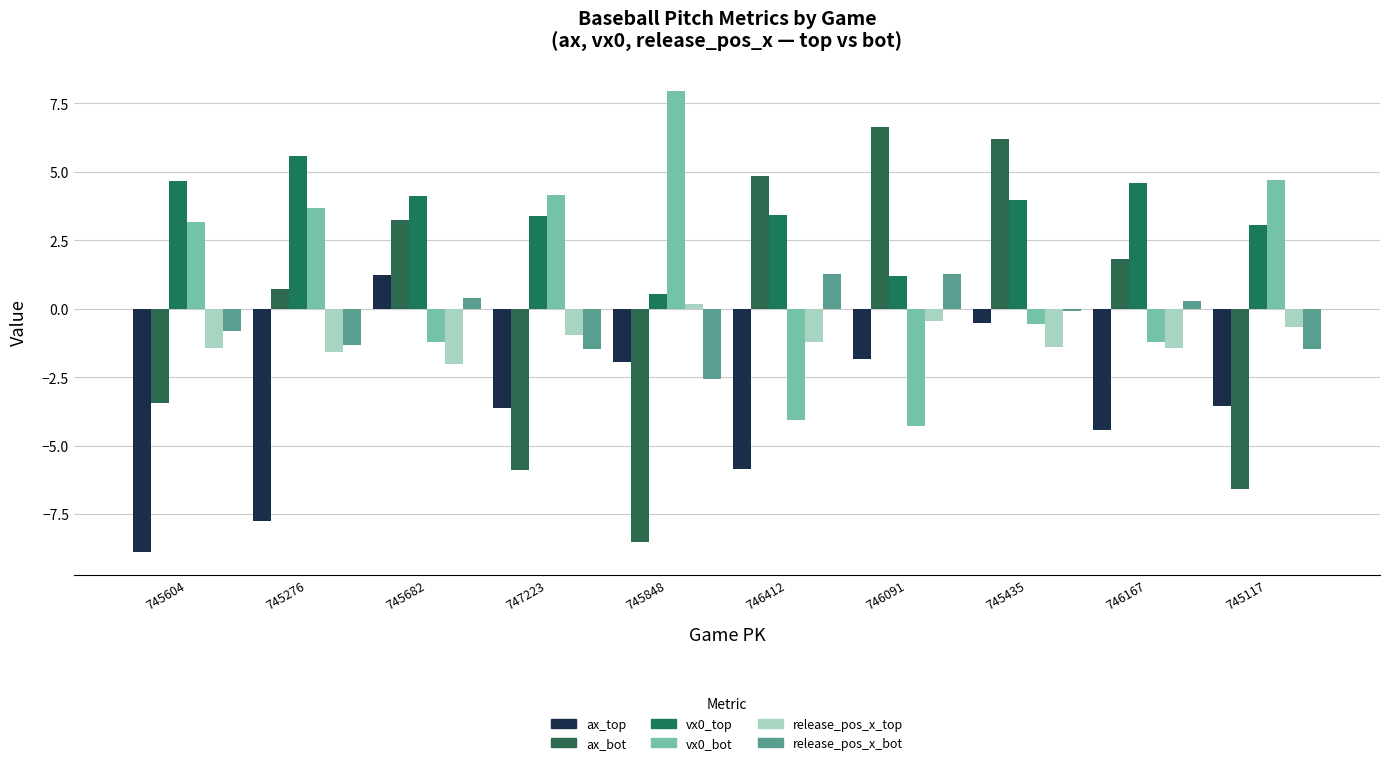

What is the maximum value for ax_bot?

6.6